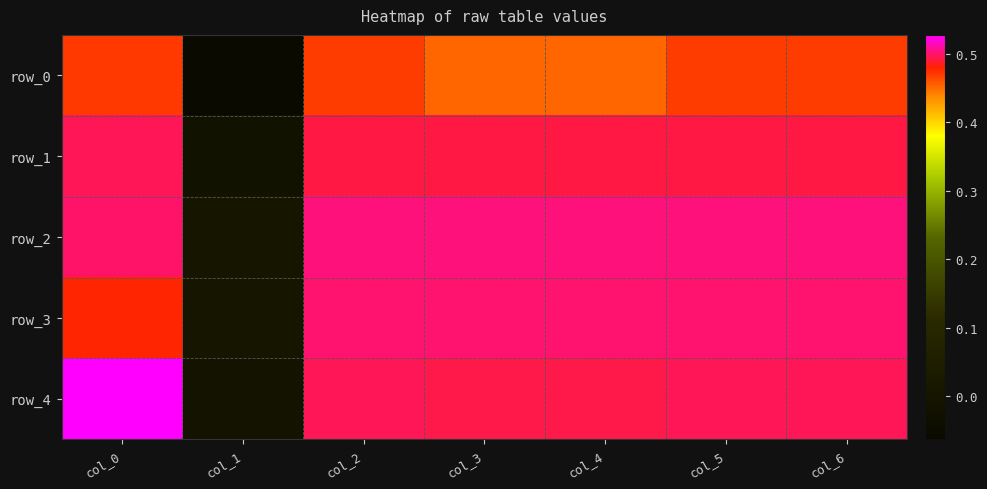

Between col_1 and col_6, which series saw the biggest shift?

row_0